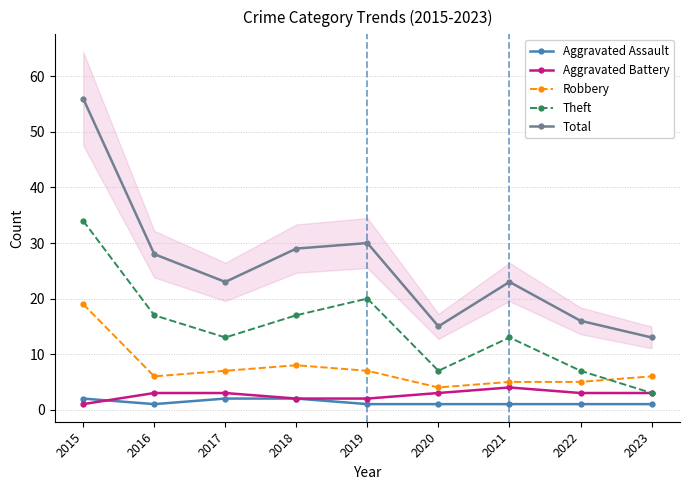

How many intersections are there between Aggravated Assault and Aggravated Battery?

1